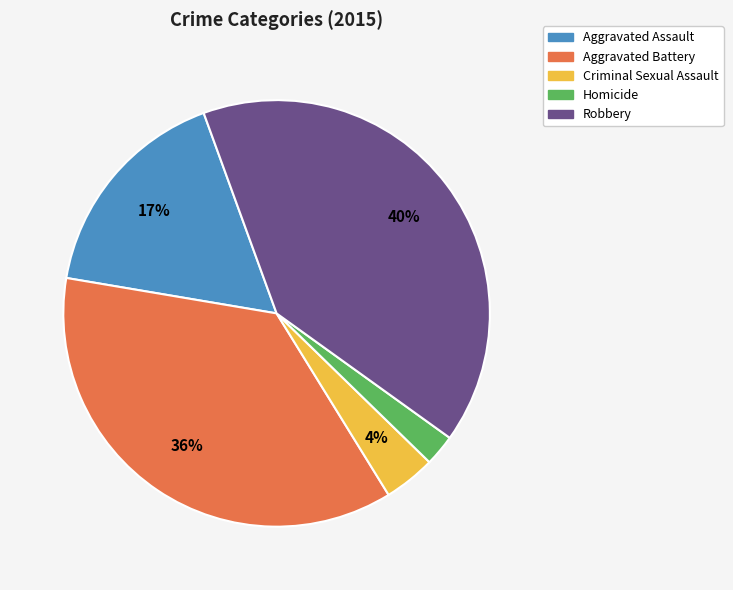

How many segments does this pie chart have?

5